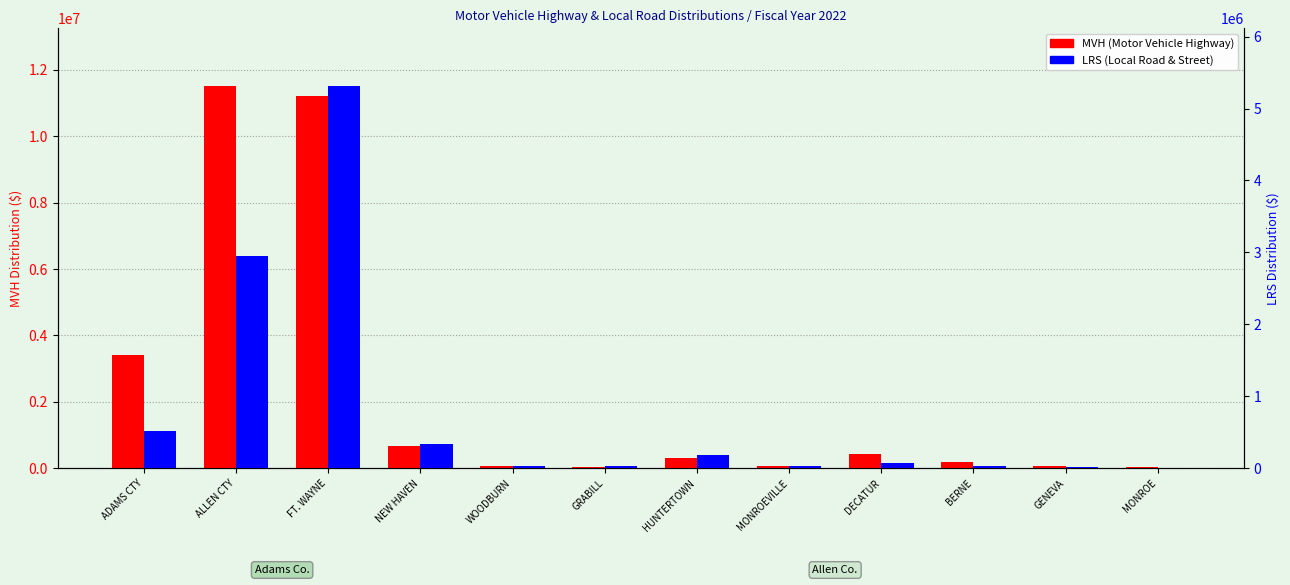

At which label does MVH first exceed 310845?

ADAMS CTY